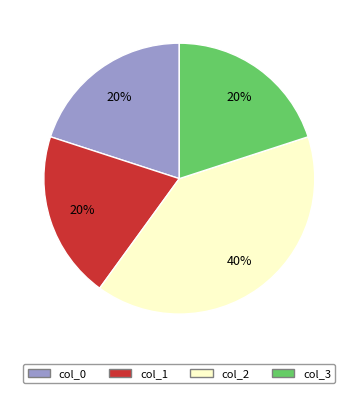

To the nearest percent, what is the average slice percentage?

25%